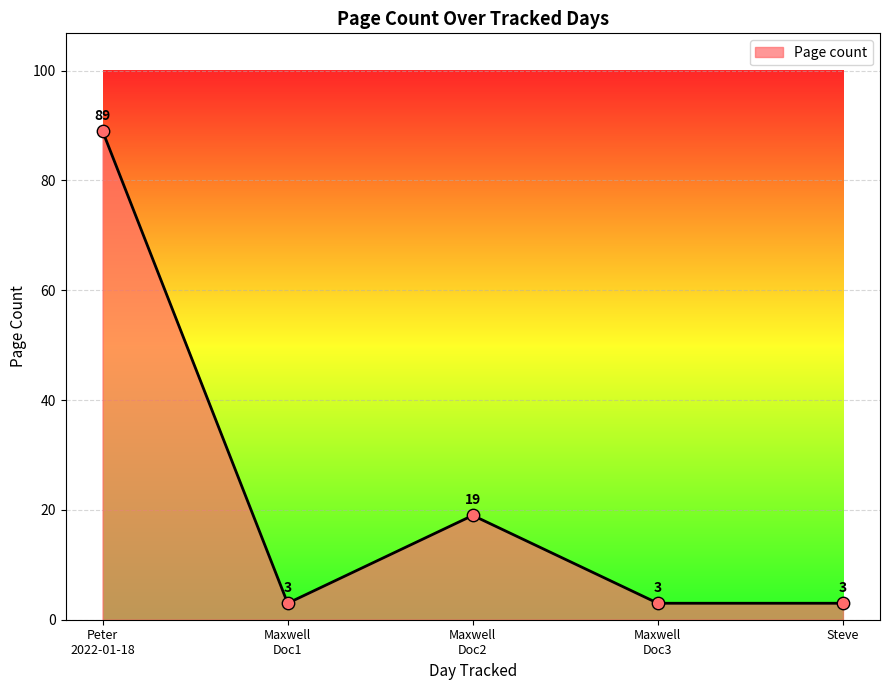

What position from the left is Steve?

5